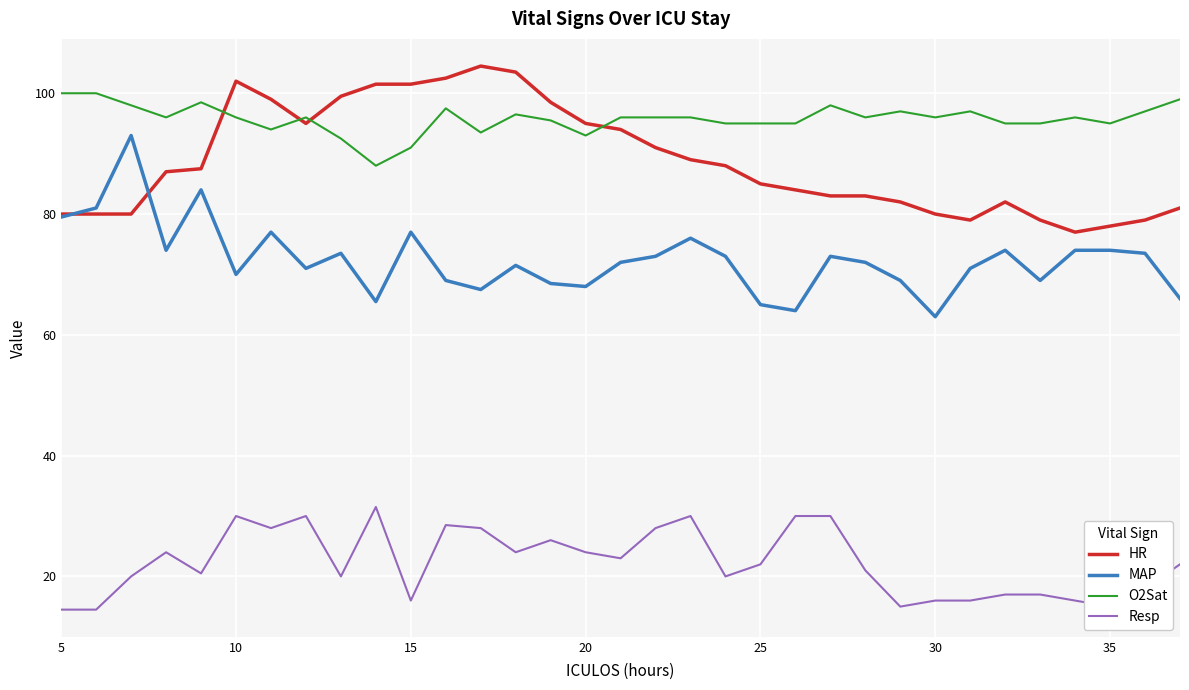

What is the maximum value shown in the chart?

104.5